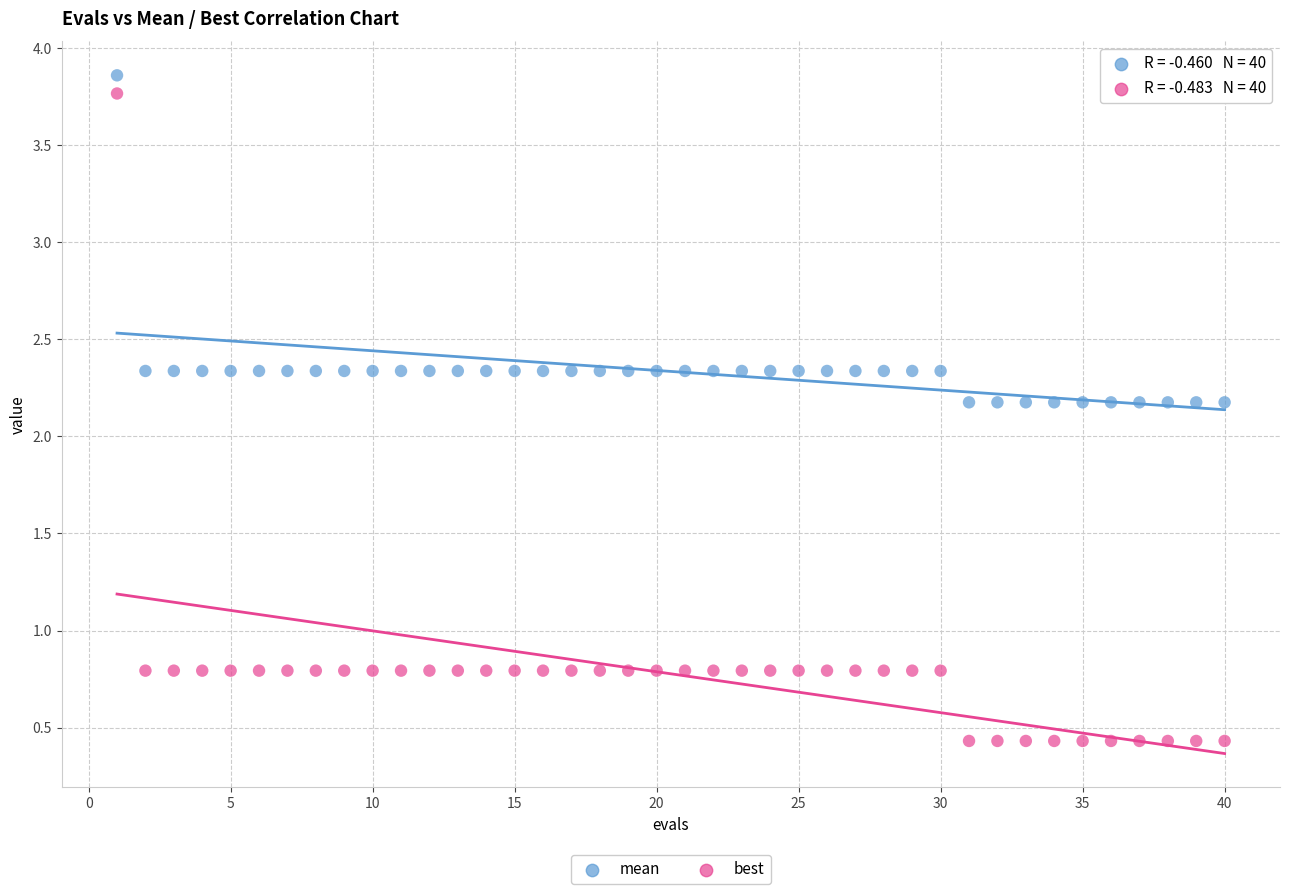

Which series reaches the minimum Y coordinate?

best